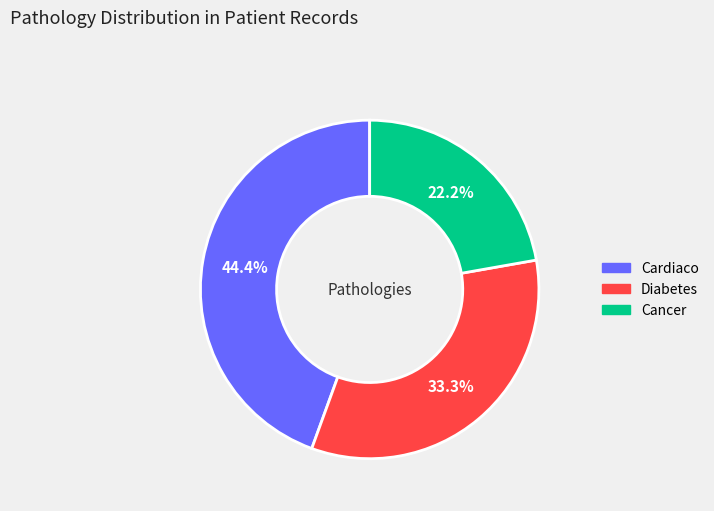

Which category has the biggest portion of the pie?

Cardiaco